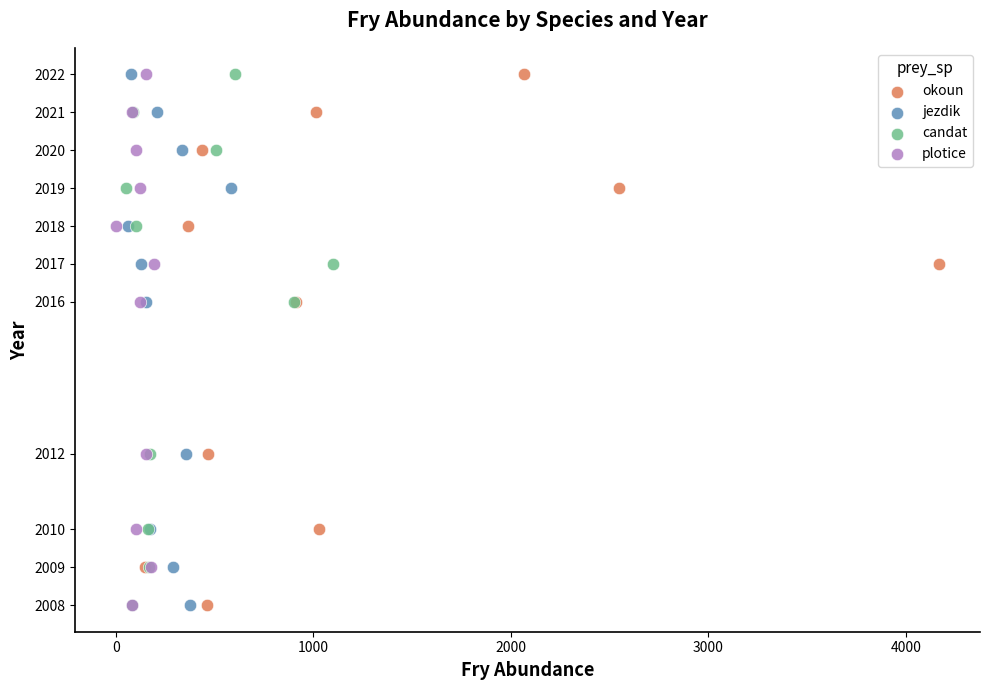

What are all the series names shown in the legend?

okoun, jezdik, candat, plotice